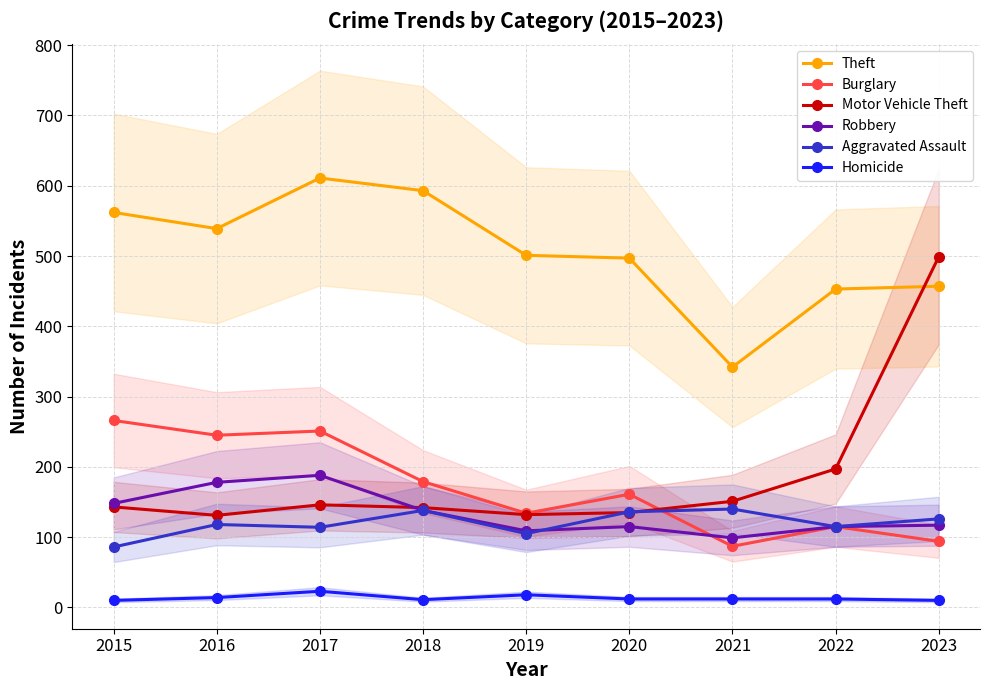

Between which two adjacent categories do Aggravated Assault and Burglary first intersect?

2020 and 2021